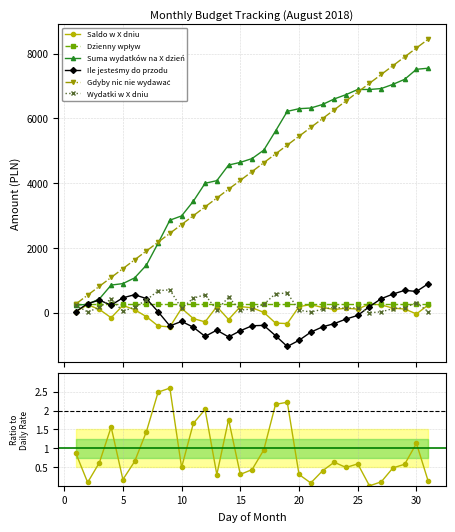

What is the difference between the maximum and minimum values in the Suma wydatków na X dzień series?

7316.0